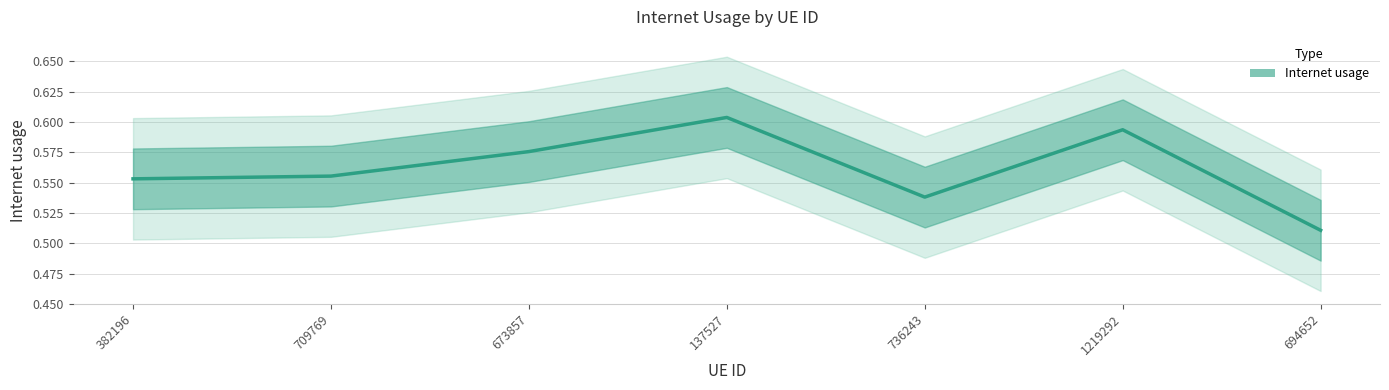

Where is the first local maximum?

137527